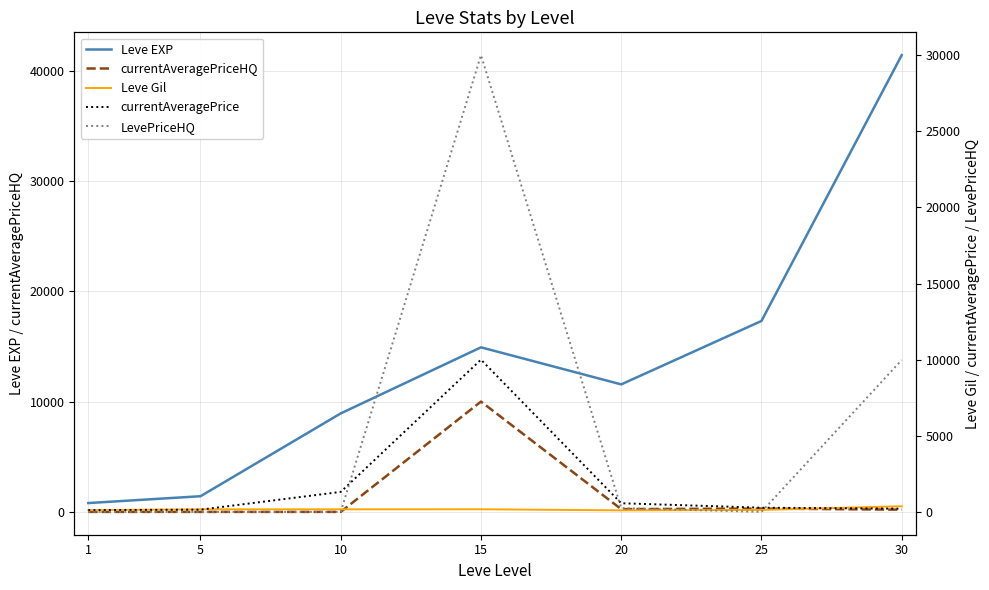

At which label does Leve Gil reach its peak?

30